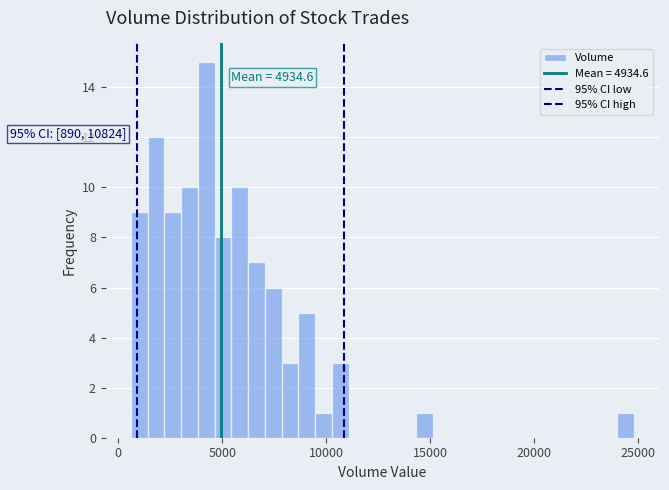

Read against the x-axis, roughly where is the centre of the tallest bar?

4000